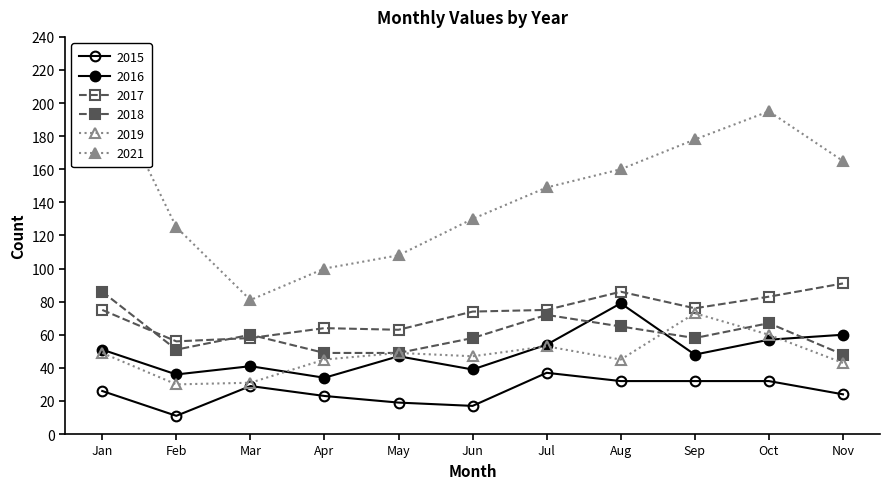

What is the minimum value shown in the chart?

11